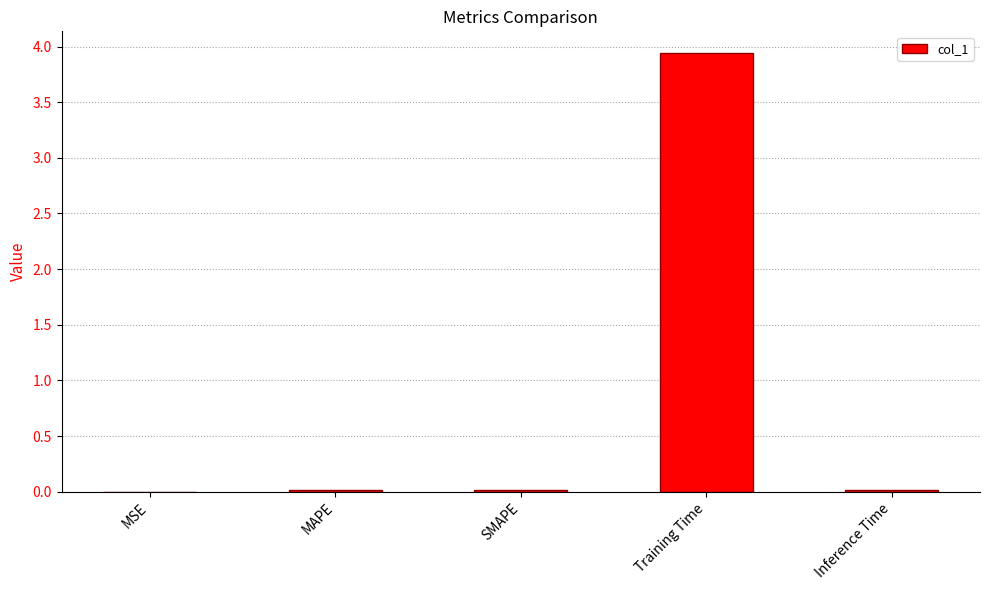

The value at Inference Time is 0.0. True or false?

True